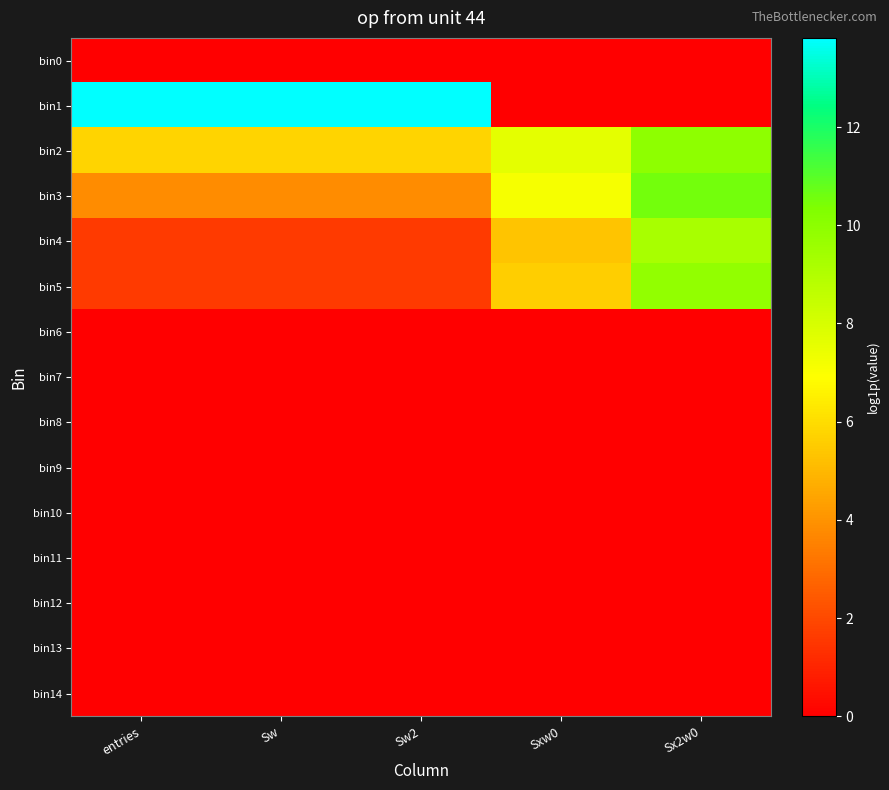

Reading left to right, transcribe all the data shown in this chart.

bin0: entries=0.0	Sw=0.0	Sw2=0.0	Sxw0=0.0	Sx2w0=0.0
bin1: entries=13.8	Sw=13.8	Sw2=13.8	Sxw0=0.0	Sx2w0=0.0
bin2: entries=5.7	Sw=5.7	Sw2=5.7	Sxw0=7.6	Sx2w0=10.0
bin3: entries=3.8	Sw=3.8	Sw2=3.8	Sxw0=7.1	Sx2w0=10.5
bin4: entries=1.6	Sw=1.6	Sw2=1.6	Sxw0=5.3	Sx2w0=9.2
bin5: entries=1.6	Sw=1.6	Sw2=1.6	Sxw0=5.6	Sx2w0=9.8
bin6: entries=0.0	Sw=0.0	Sw2=0.0	Sxw0=0.0	Sx2w0=0.0
bin7: entries=0.0	Sw=0.0	Sw2=0.0	Sxw0=0.0	Sx2w0=0.0
bin8: entries=0.0	Sw=0.0	Sw2=0.0	Sxw0=0.0	Sx2w0=0.0
bin9: entries=0.0	Sw=0.0	Sw2=0.0	Sxw0=0.0	Sx2w0=0.0
bin10: entries=0.0	Sw=0.0	Sw2=0.0	Sxw0=0.0	Sx2w0=0.0
bin11: entries=0.0	Sw=0.0	Sw2=0.0	Sxw0=0.0	Sx2w0=0.0
bin12: entries=0.0	Sw=0.0	Sw2=0.0	Sxw0=0.0	Sx2w0=0.0
bin13: entries=0.0	Sw=0.0	Sw2=0.0	Sxw0=0.0	Sx2w0=0.0
bin14: entries=0.0	Sw=0.0	Sw2=0.0	Sxw0=0.0	Sx2w0=0.0